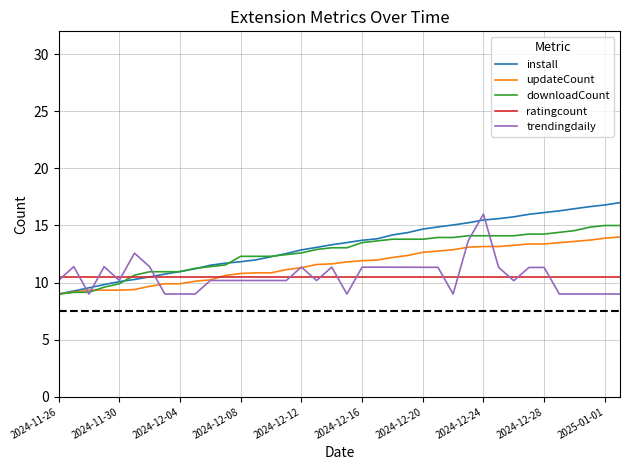

What is the greatest value displayed?

17.0